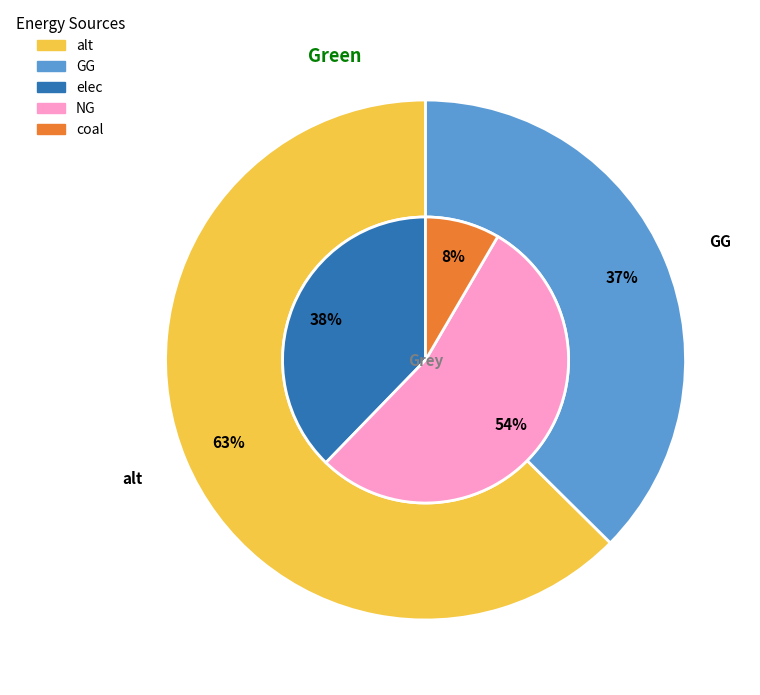

At coal, list the series in order from smallest to largest.

green, grey